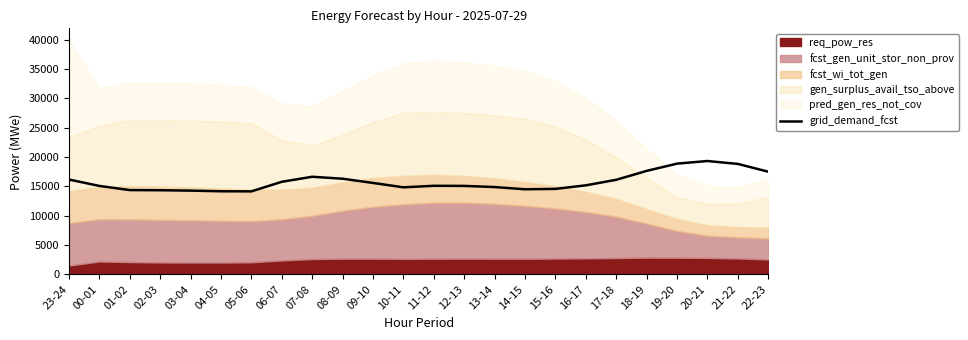

How many points are higher than both their immediate neighbors (excluding endpoints)?

3